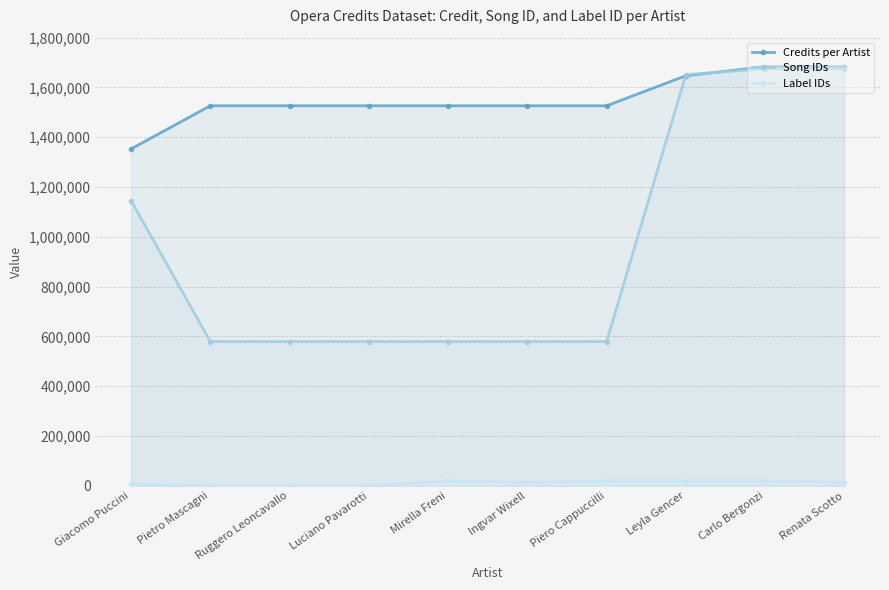

Which category has the lowest value in the Song IDs series?

Pietro Mascagni